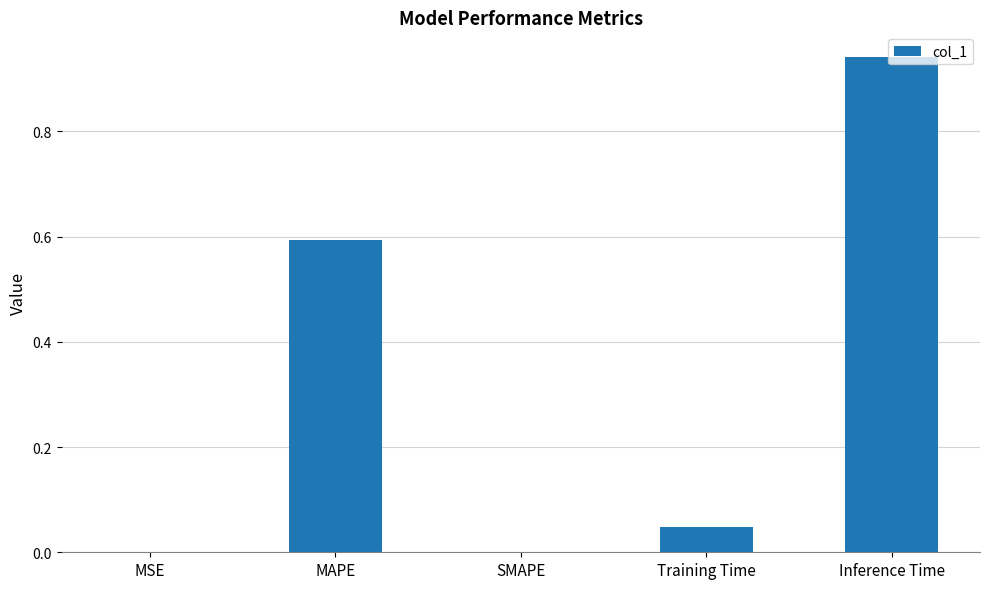

What is the sum of all values?

1.6